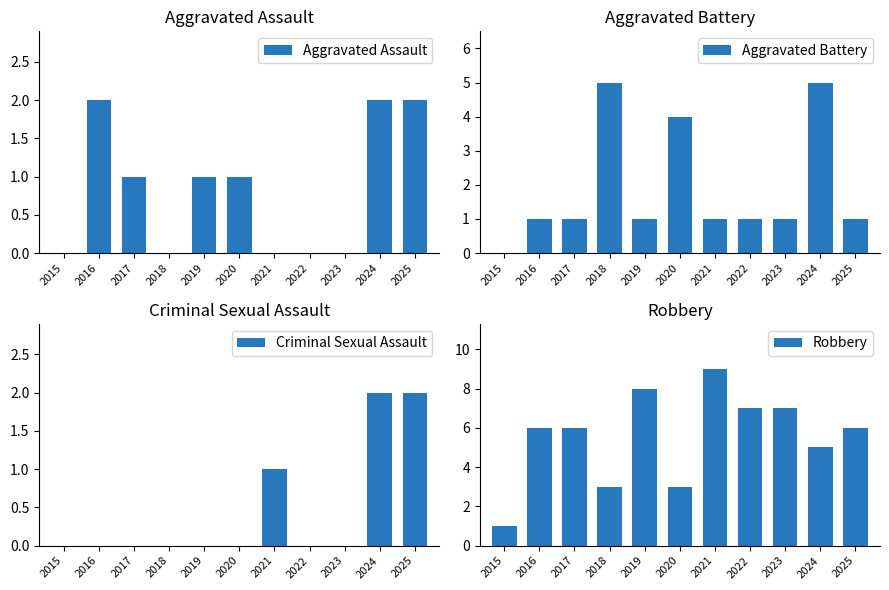

Reading left to right, extract all data points from this chart.

Aggravated Assault: 2015=0	2016=2	2017=1	2018=0	2019=1	2020=1	2021=0	2022=0	2023=0	2024=2	2025=2
Aggravated Battery: 2015=0	2016=1	2017=1	2018=5	2019=1	2020=4	2021=1	2022=1	2023=1	2024=5	2025=1
Criminal Sexual Assault: 2015=0	2016=0	2017=0	2018=0	2019=0	2020=0	2021=1	2022=0	2023=0	2024=2	2025=2
Robbery: 2015=1	2016=6	2017=6	2018=3	2019=8	2020=3	2021=9	2022=7	2023=7	2024=5	2025=6